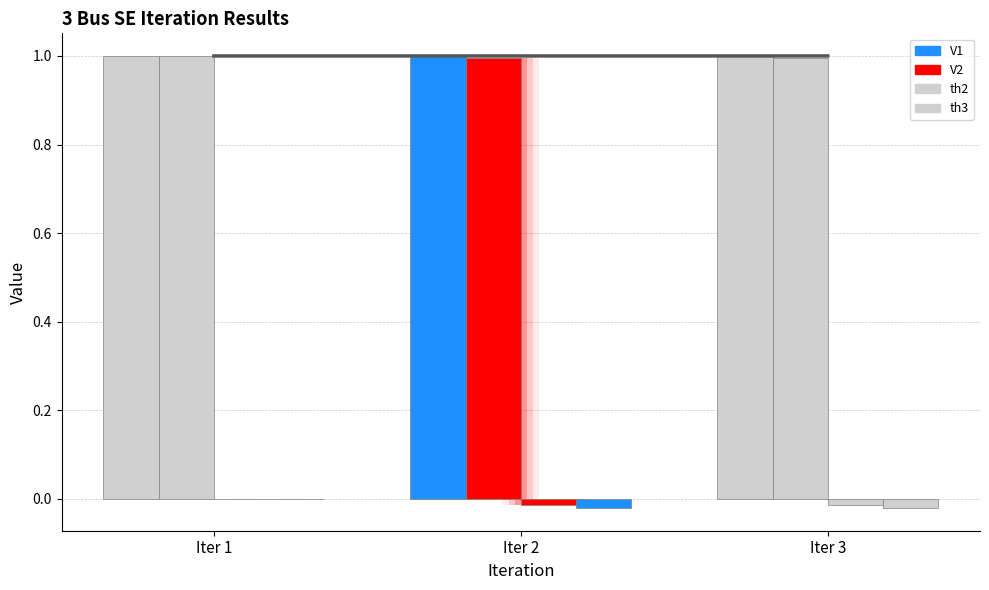

What is the lowest value of the V1 series?

1.0